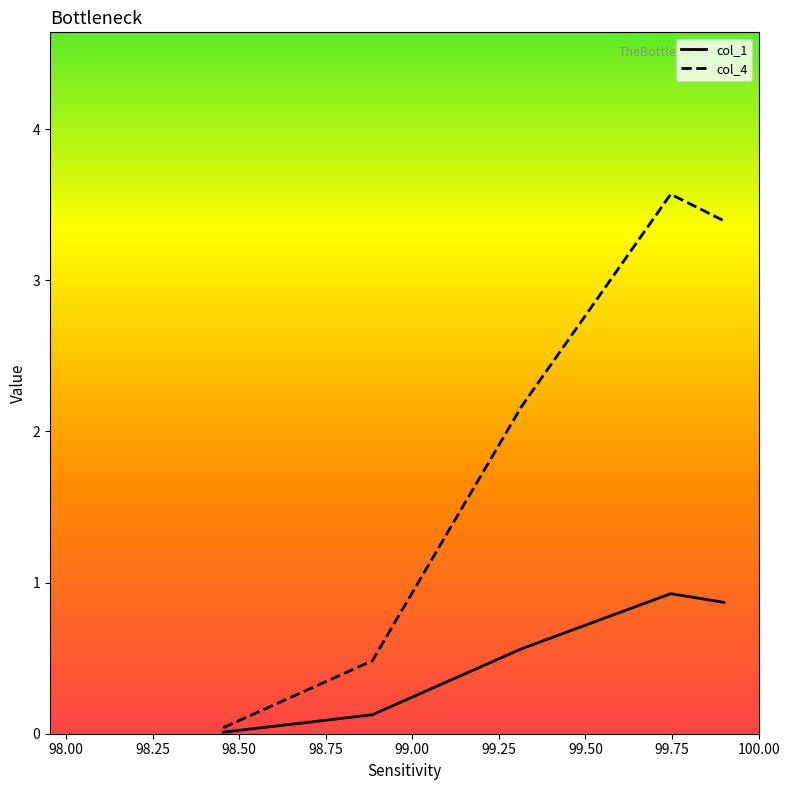

True or false: col_4 and col_1 intersect in this chart.

False